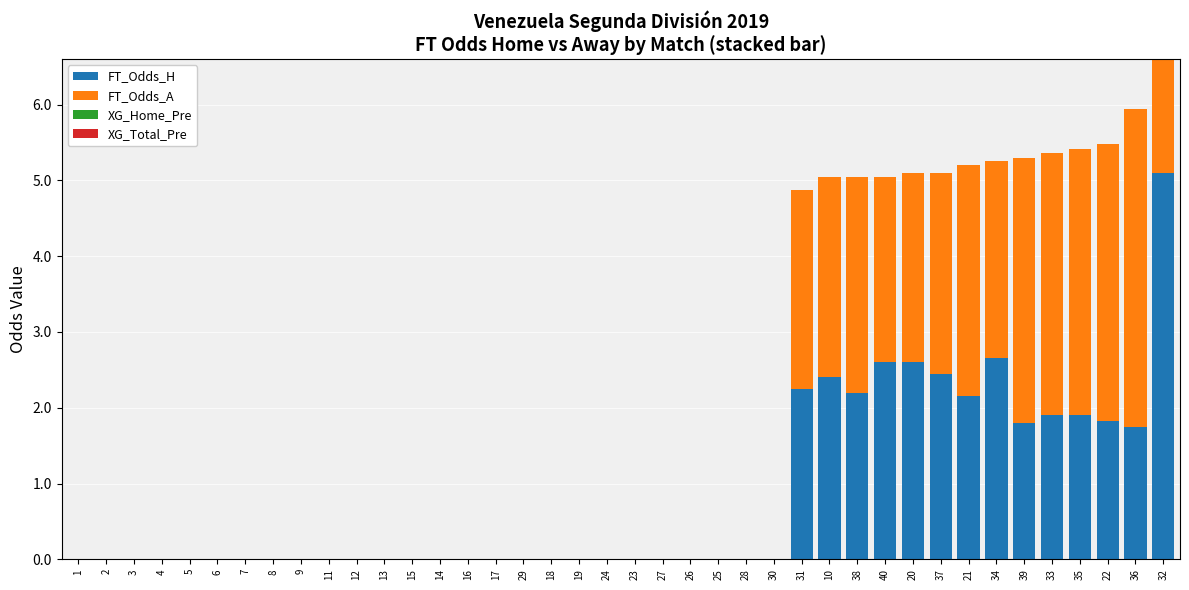

At which category is the sum across all series the highest?

32